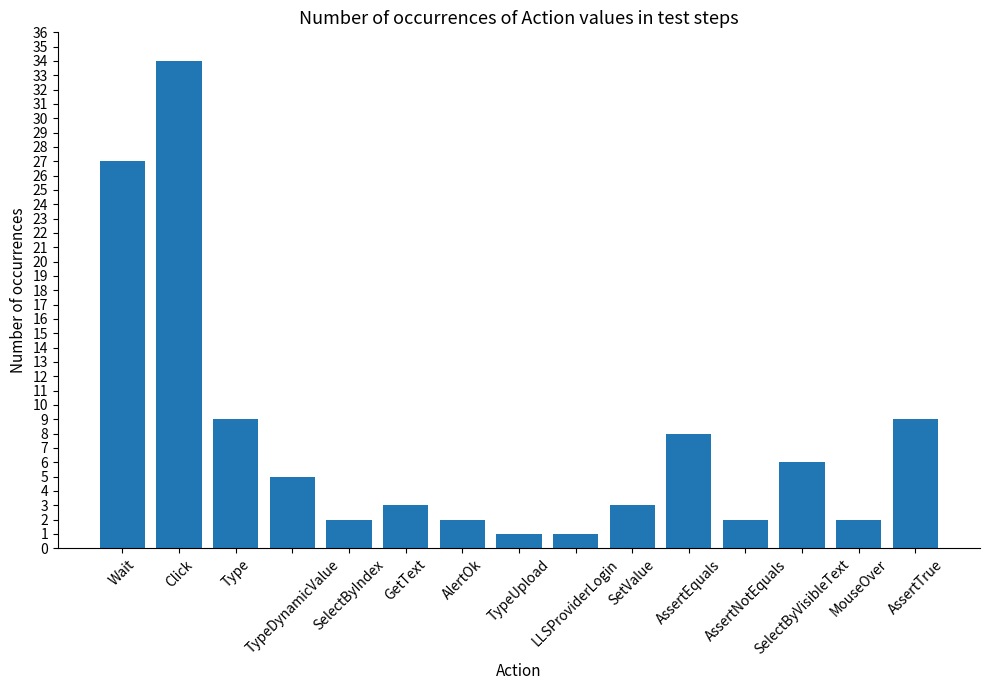

What position from the right is TypeUpload?

8